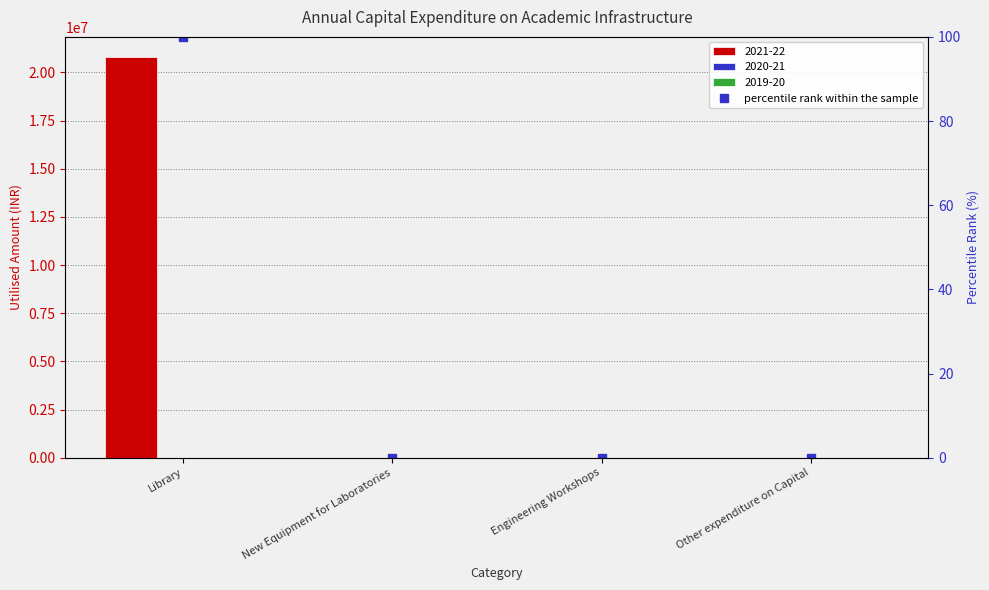

Between Engineering Workshops and Other expenditure on Capital, which is larger?

Engineering Workshops